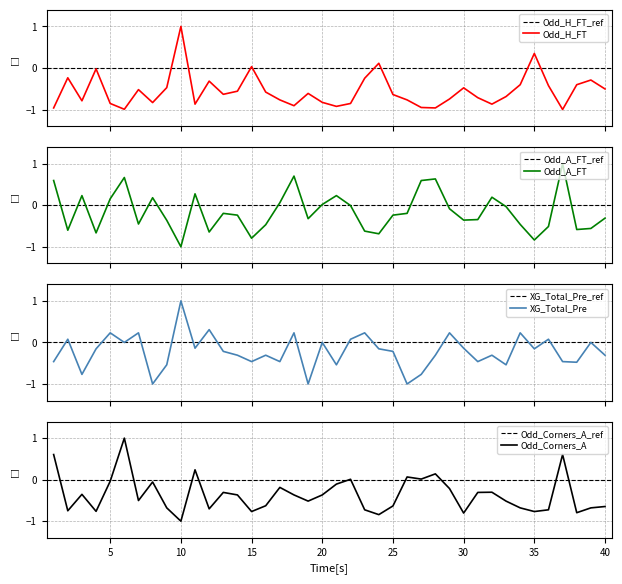

Does the chart display data point markers on the line(s)?

No